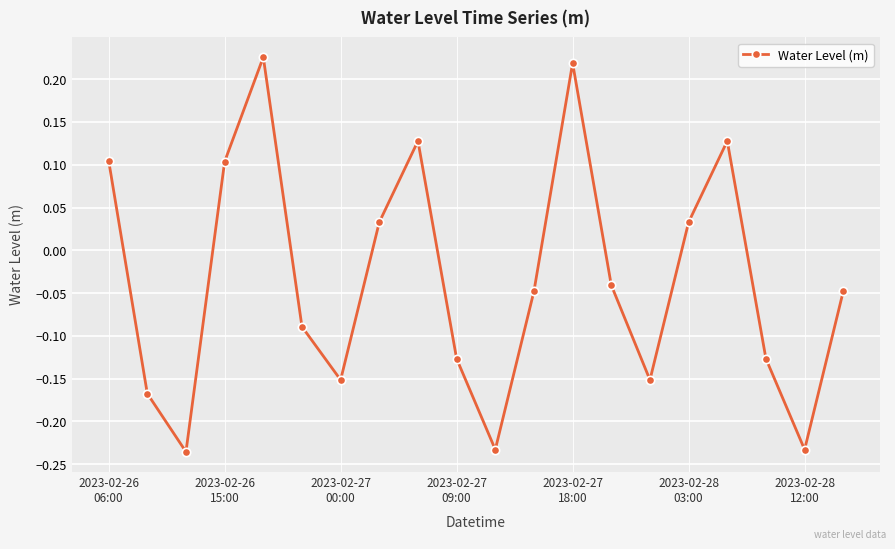

How many data points are above 0?

8